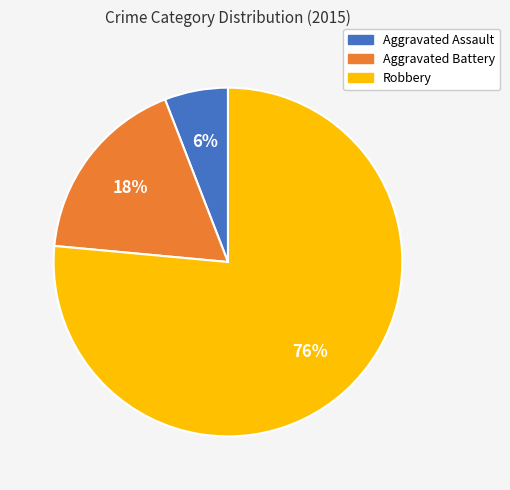

True or false: Aggravated Battery accounts for 18% of the total.

True